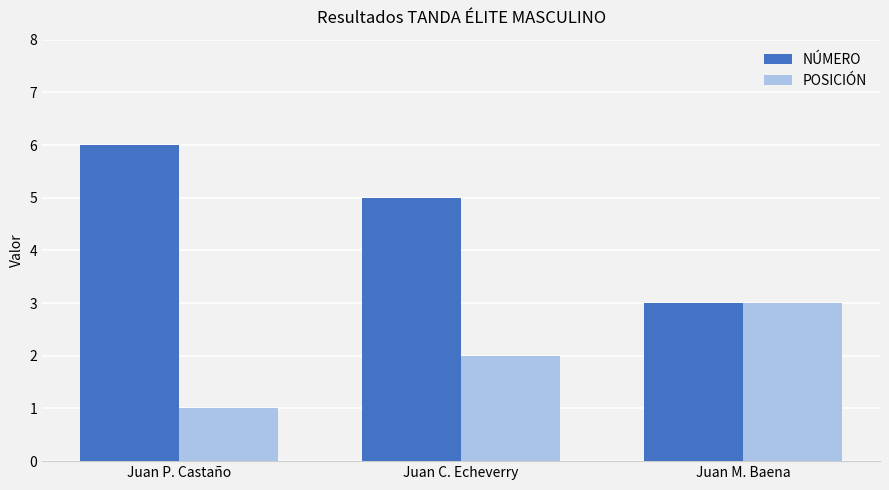

The POSICIÓN series shows 3 at Juan M. Baena. True or false?

True